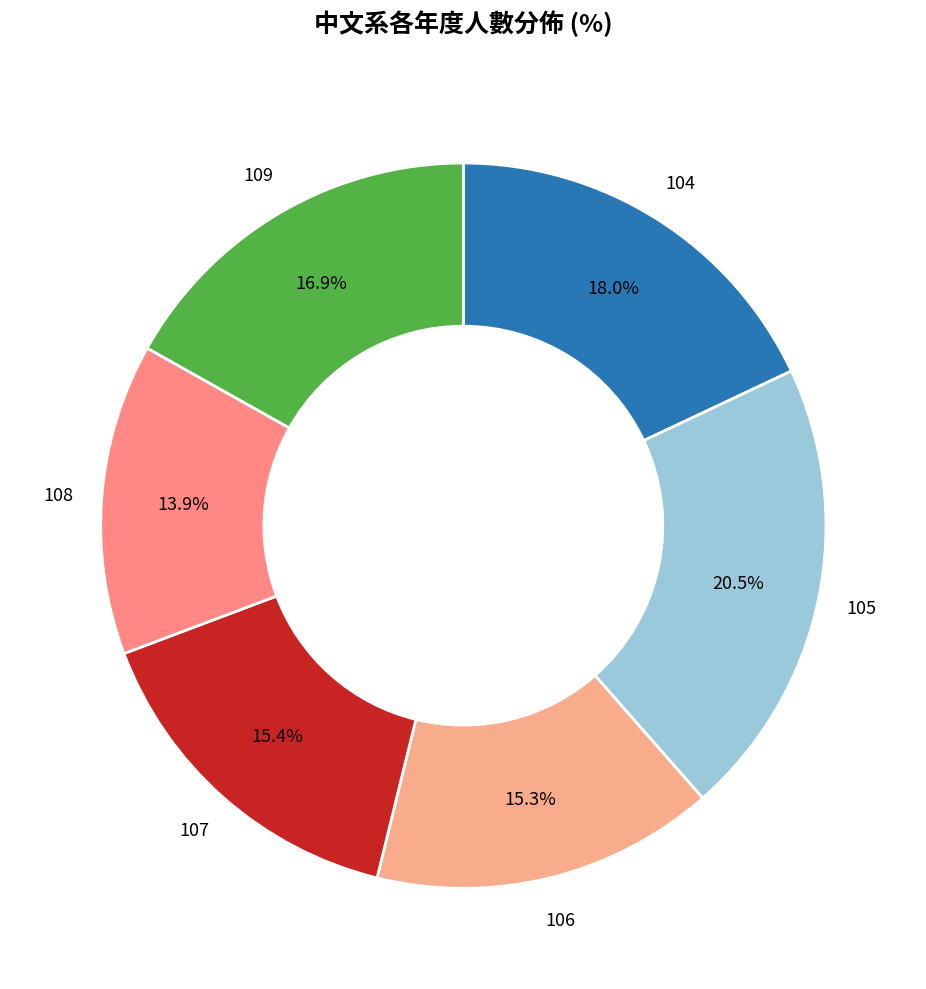

Combined, do 105 and 108 account for over 50%?

No